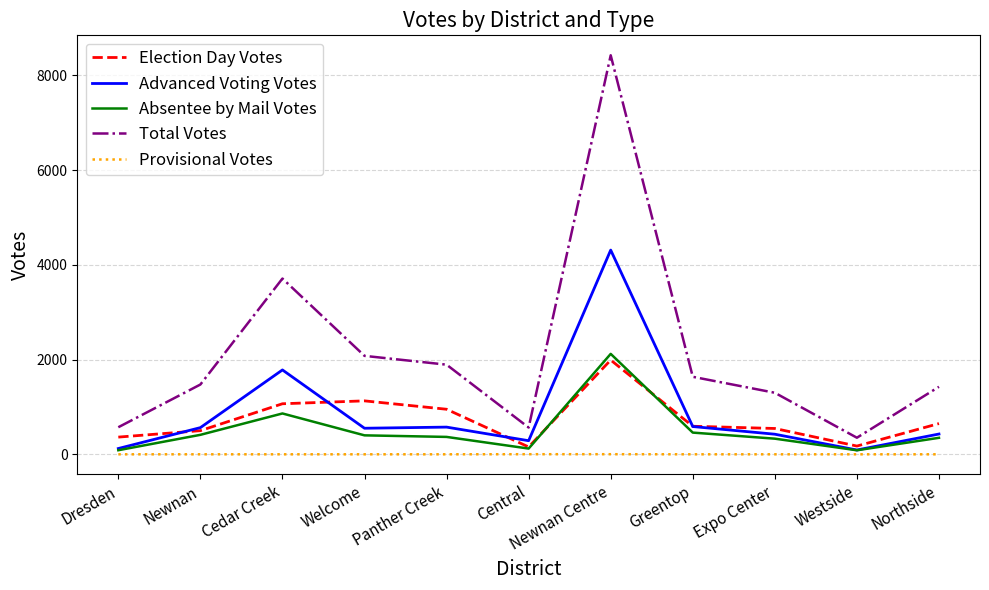

The value of Provisional Votes at Panther Creek is 0. True or false?

True